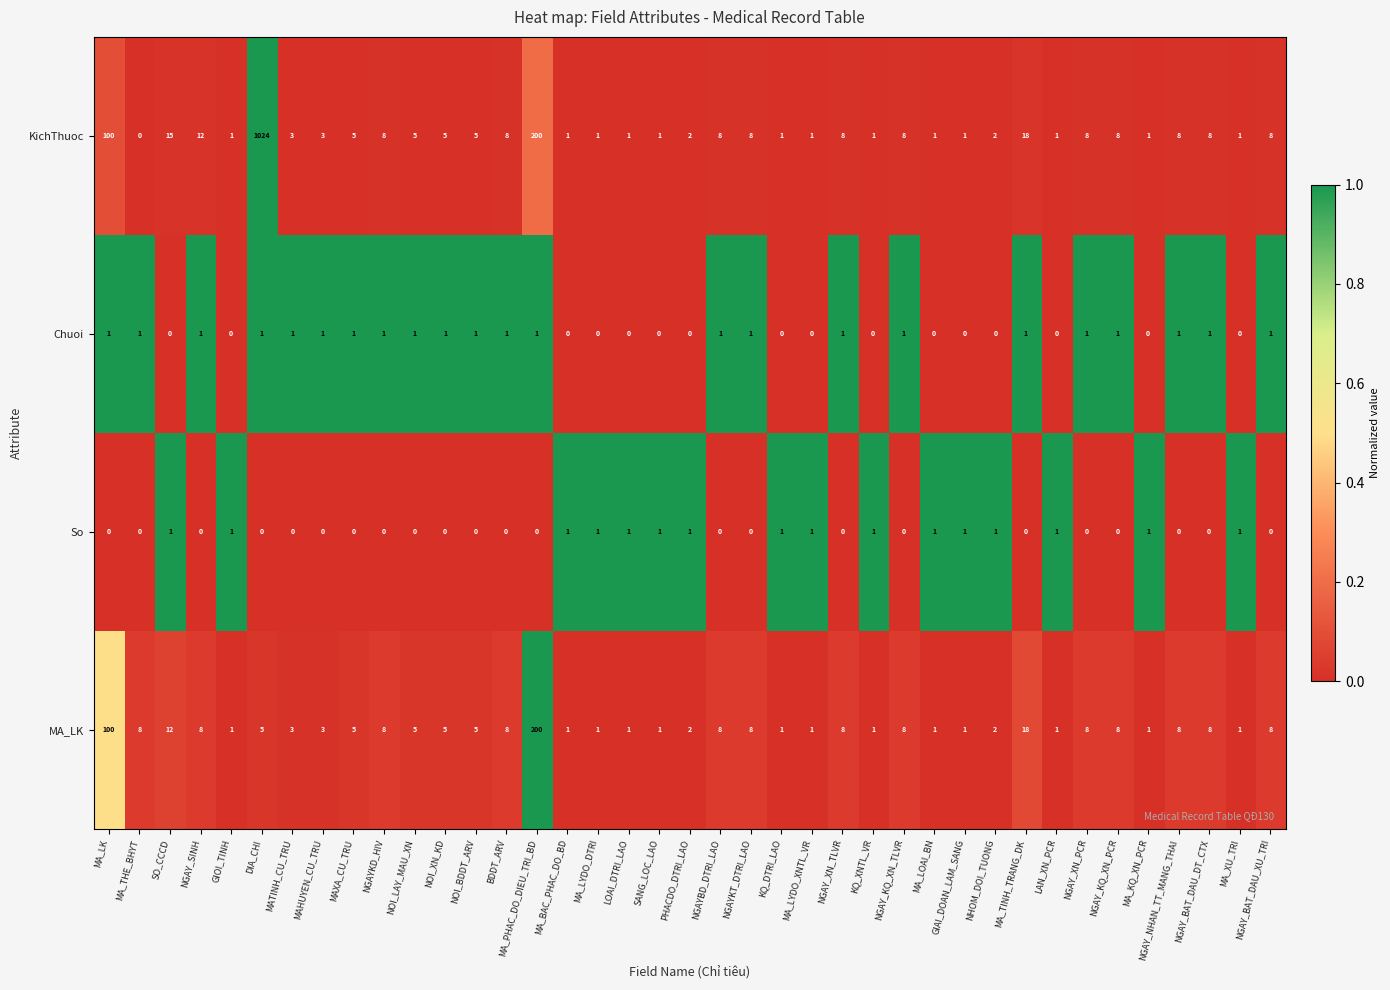

True or false: MA_LK has a value of 5 at NOI_XN_KD.

True